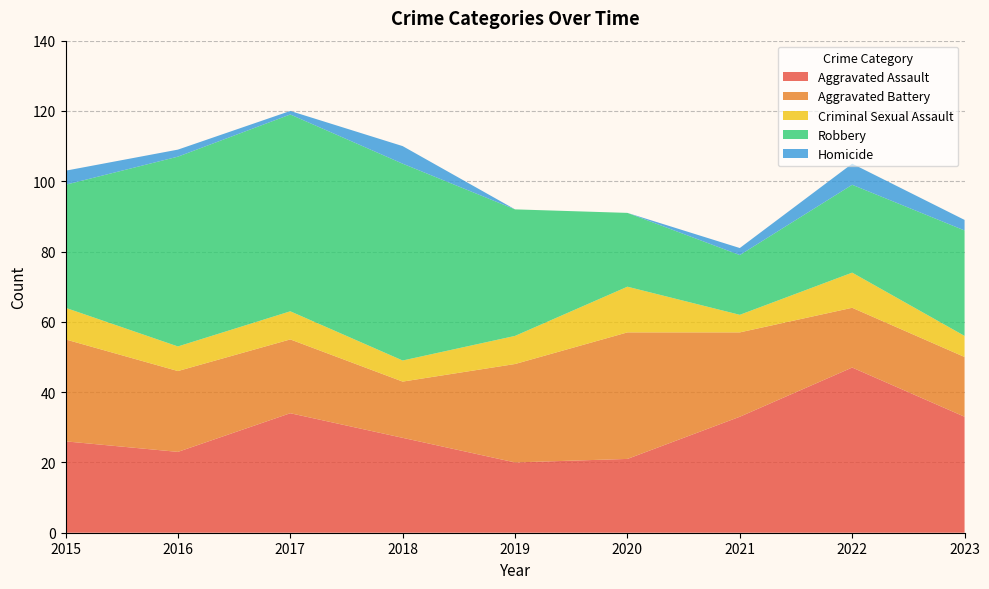

Reading left to right, transcribe all the data shown in this chart.

Aggravated Assault: 2015=26	2016=23	2017=34	2018=27	2019=20	2020=21	2021=33	2022=47	2023=33
Aggravated Battery: 2015=29	2016=23	2017=21	2018=16	2019=28	2020=36	2021=24	2022=17	2023=17
Criminal Sexual Assault: 2015=9	2016=7	2017=8	2018=6	2019=8	2020=13	2021=5	2022=10	2023=6
Robbery: 2015=35	2016=54	2017=56	2018=56	2019=36	2020=21	2021=17	2022=25	2023=30
Homicide: 2015=4	2016=2	2017=1	2018=5	2019=0	2020=0	2021=2	2022=6	2023=3